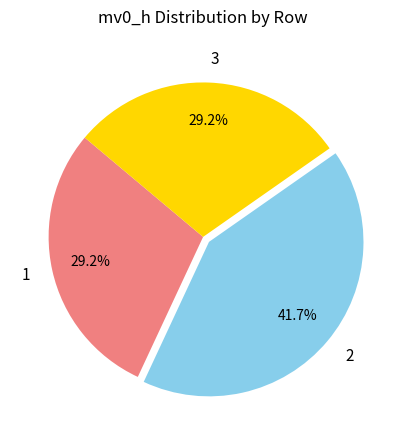

To the nearest percent, what portion does 3 represent?

29%